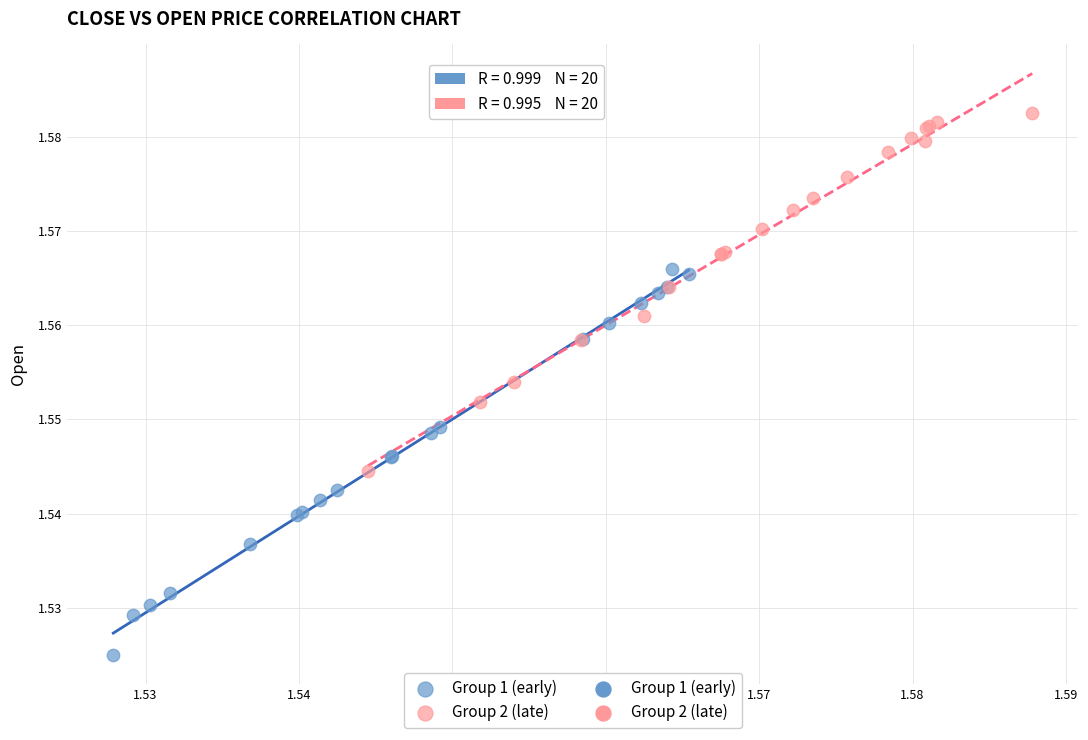

Which series contains the lowest Y value?

Group 1 (early)